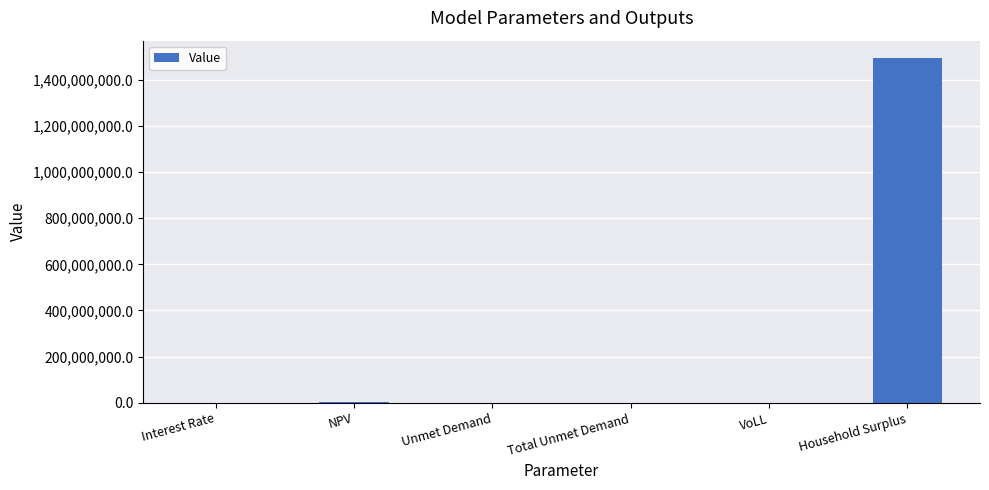

What is the average value?

249582494.0